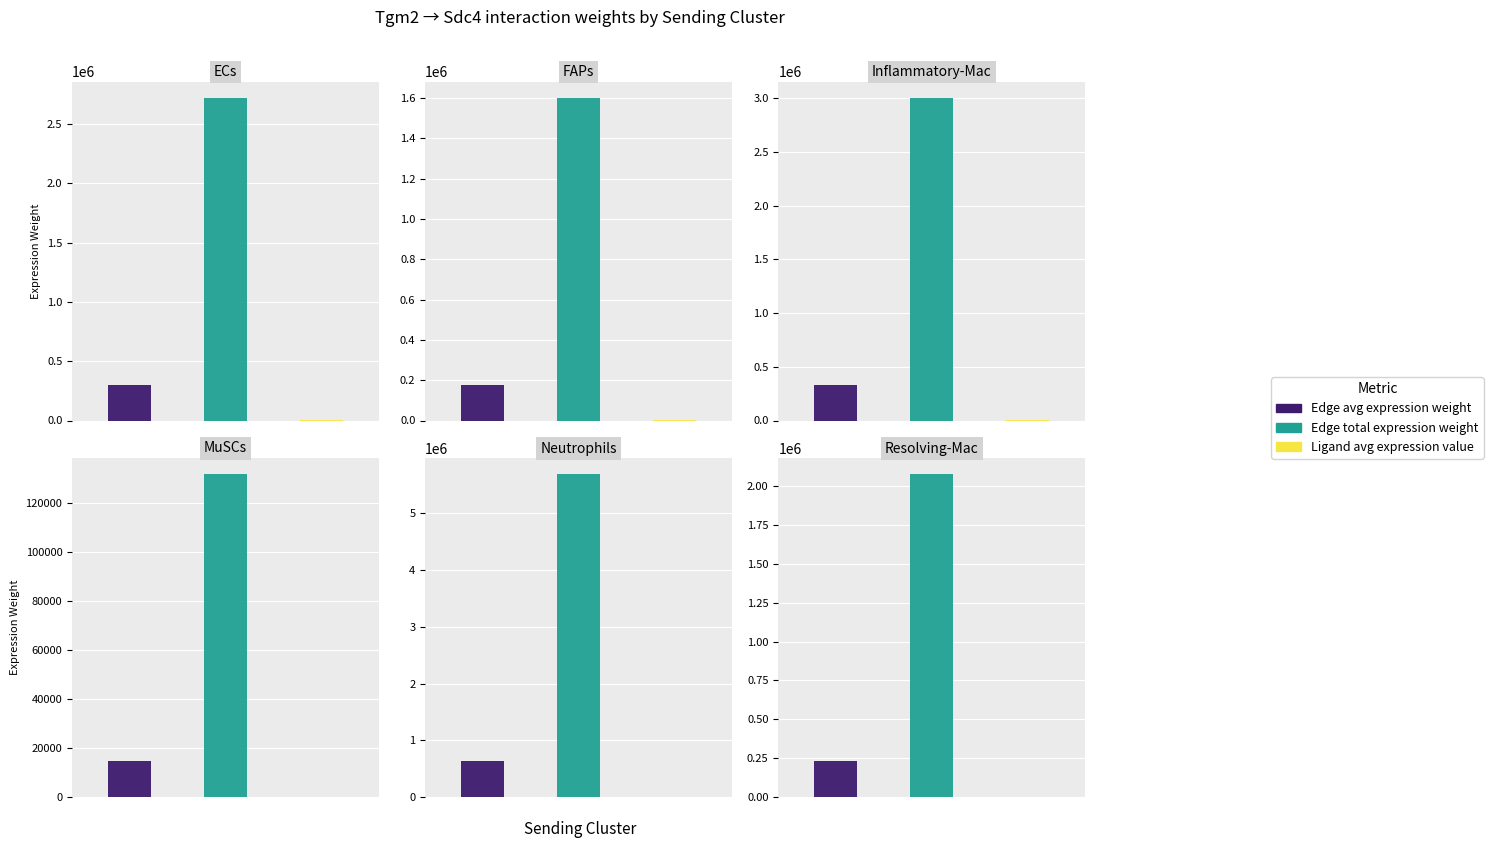

What is the value of the Edge total expression weight bar at the 2nd from the left?

1601490.0